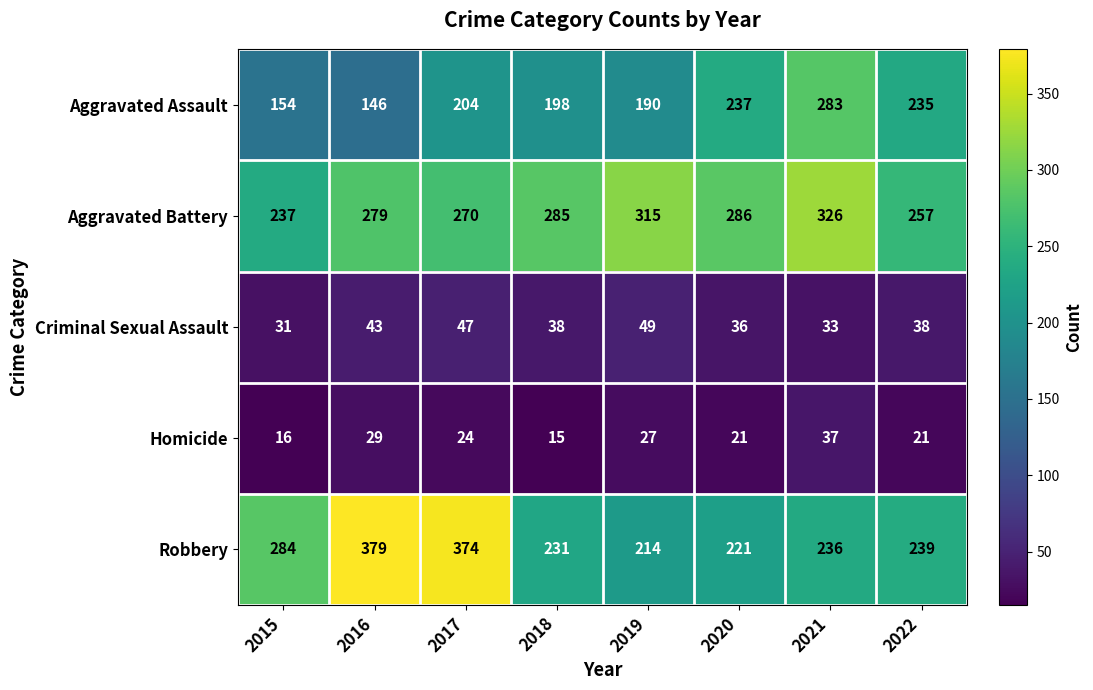

What value does the Criminal Sexual Assault series have at 2018, to the nearest 10?

40